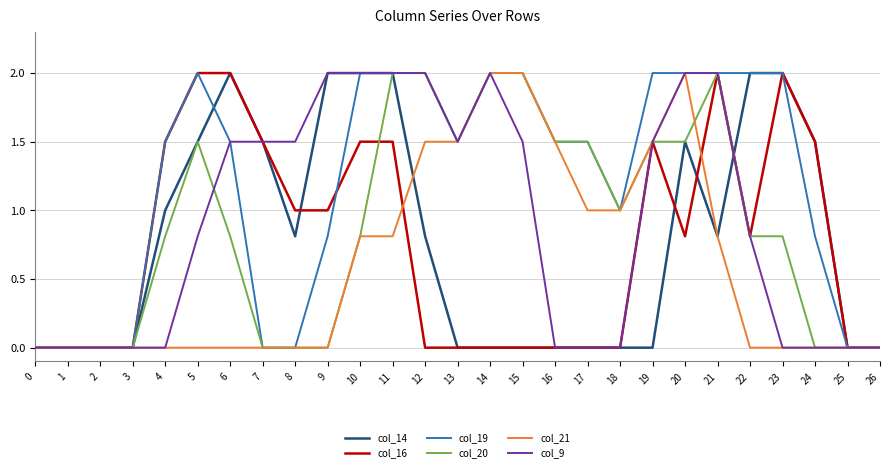

At which category is the sum across all series the highest?

11